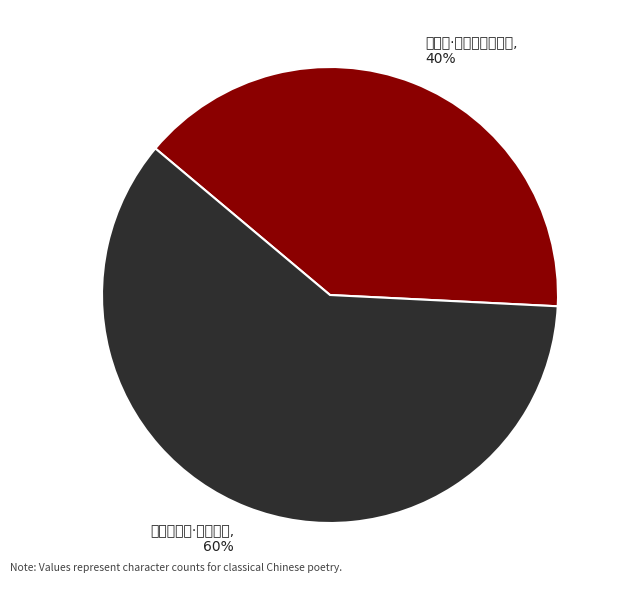

Which category has the biggest portion of the pie?

法曲献仙音·汀蓼收红